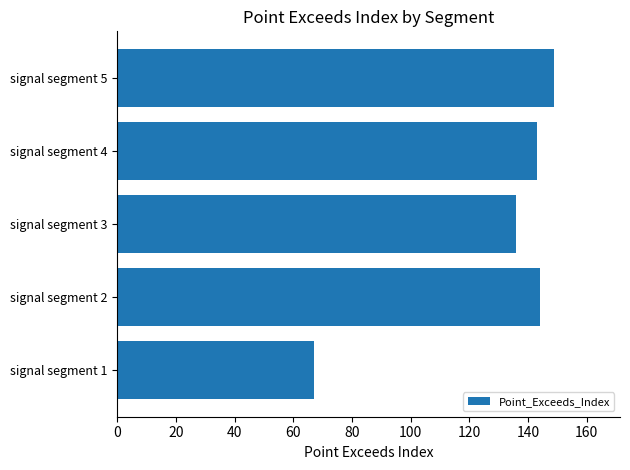

The chart shows a value of 143 at signal segment 4. True or false?

True